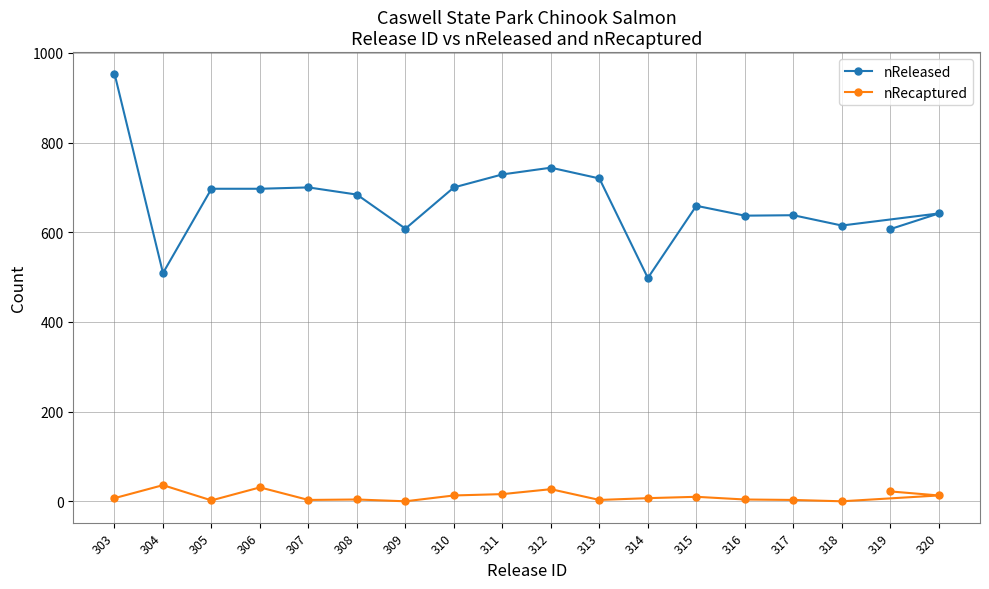

Which series changed the most between 306 and 317?

nReleased